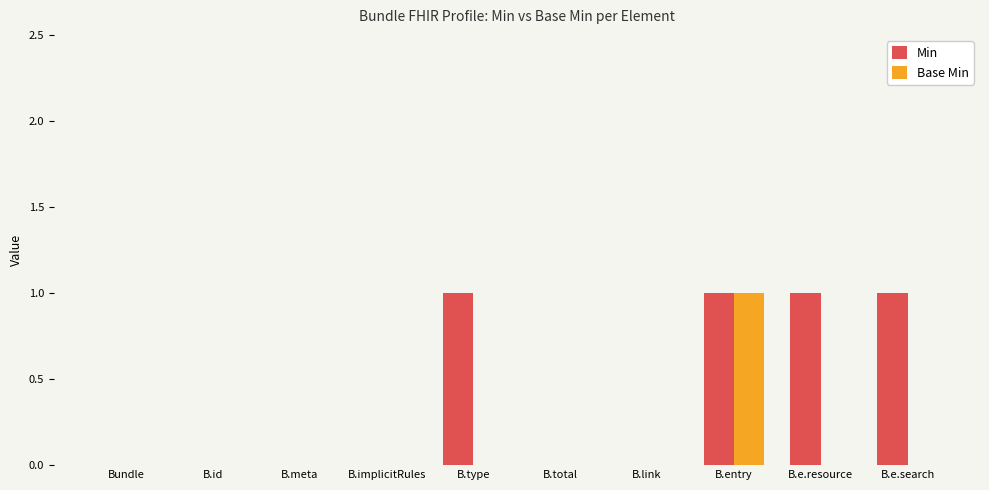

Between B.implicitRules and B.type, which series saw the biggest shift?

Min